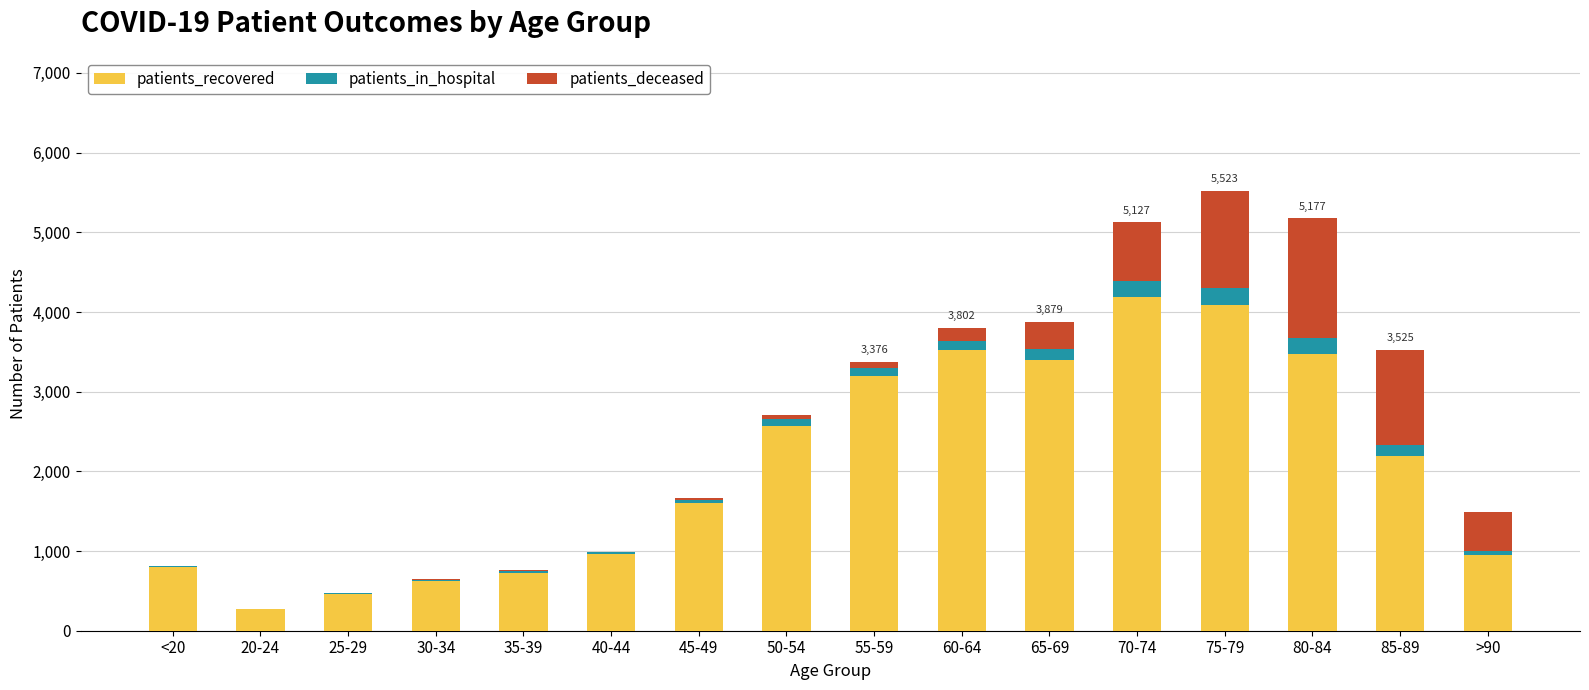

True or false: patients_recovered has a value of 2197 at 85-89.

True